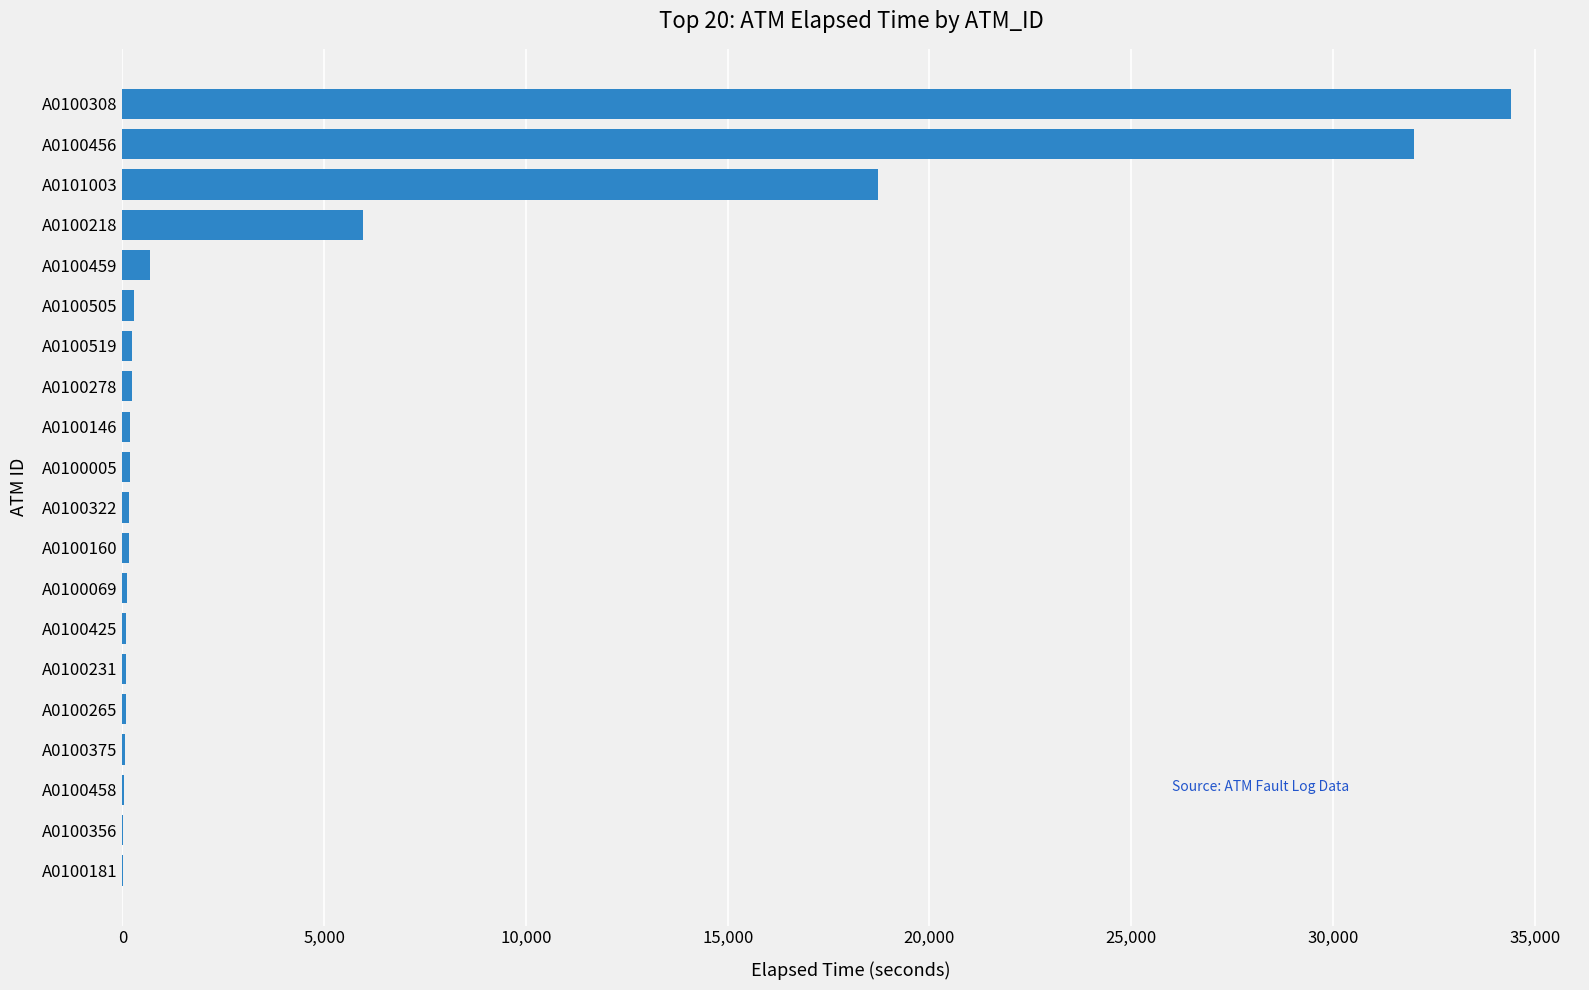

Where is the data nearest to the value 17210?

A0101003